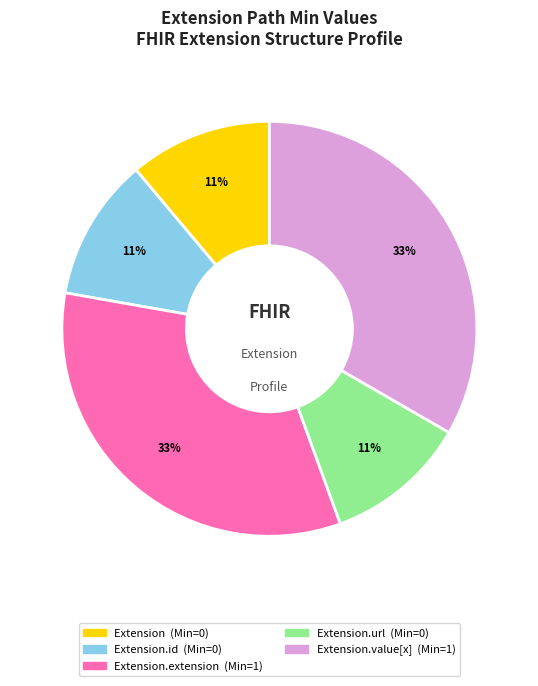

How many slices are in this pie chart?

5